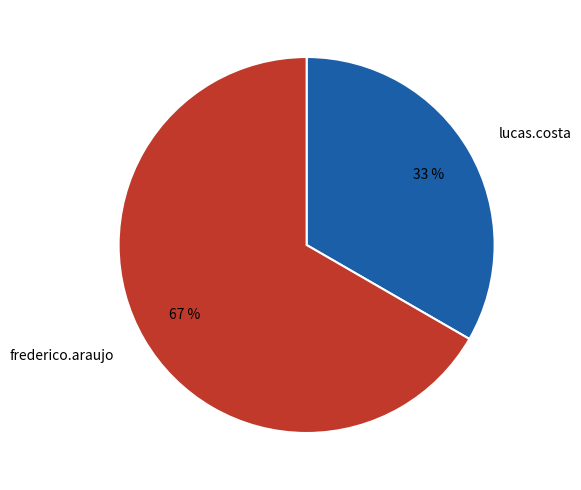

Does lucas.costa represent more than half of the total?

No